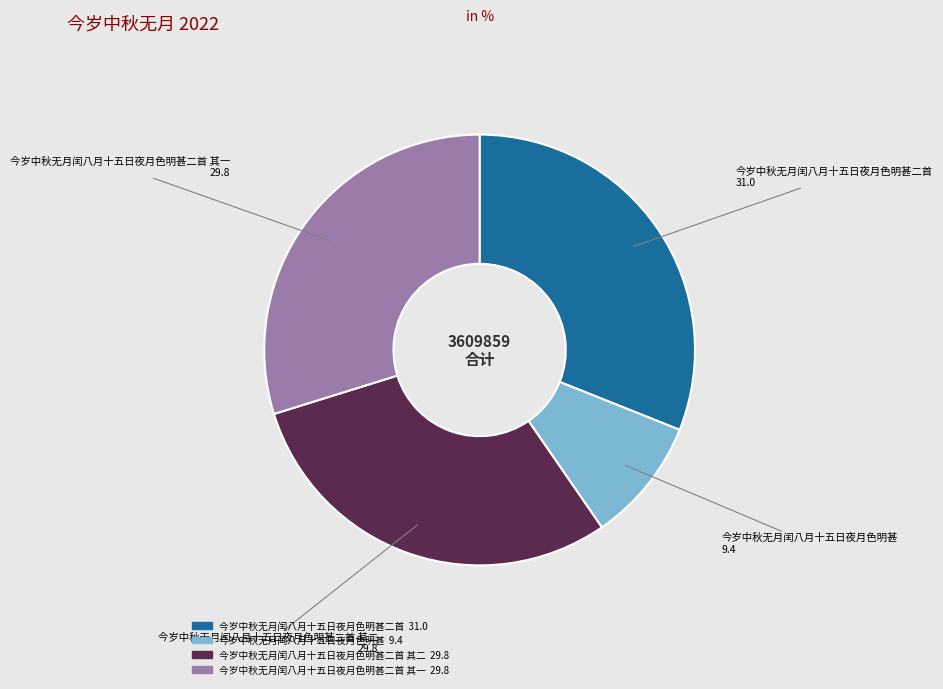

Does any single category account for the majority?

No